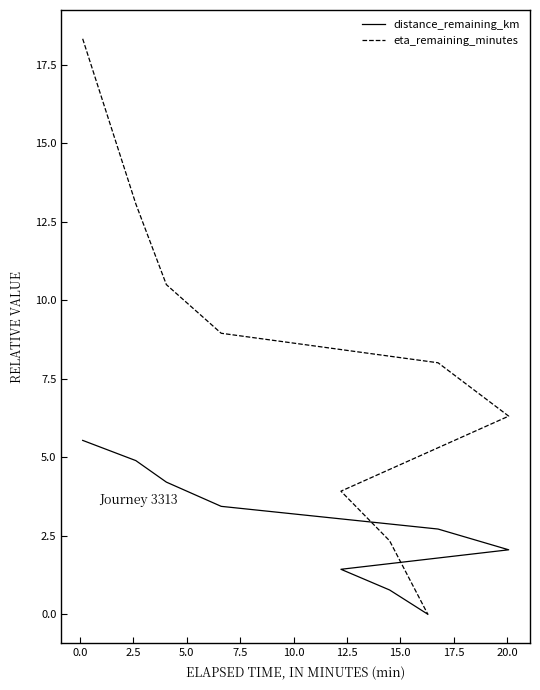

What is the label of the 6th point from the left?

10.0